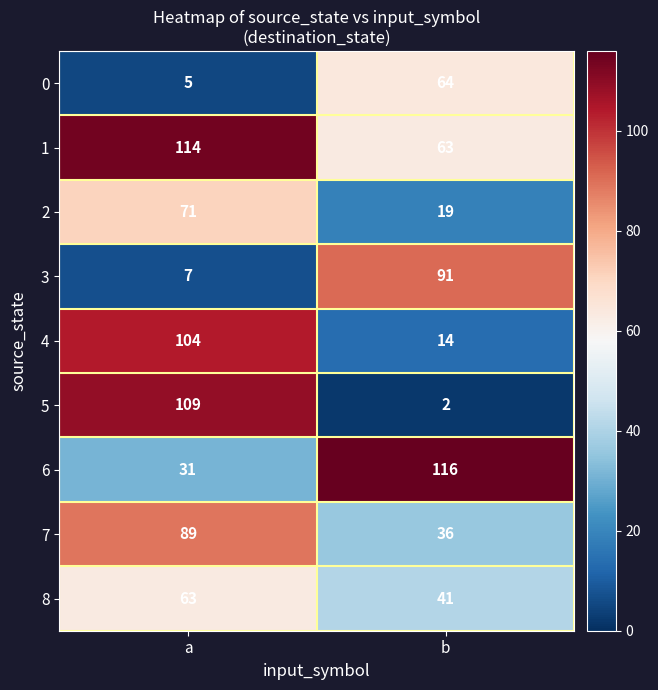

Which series changed the most between a and b?

5